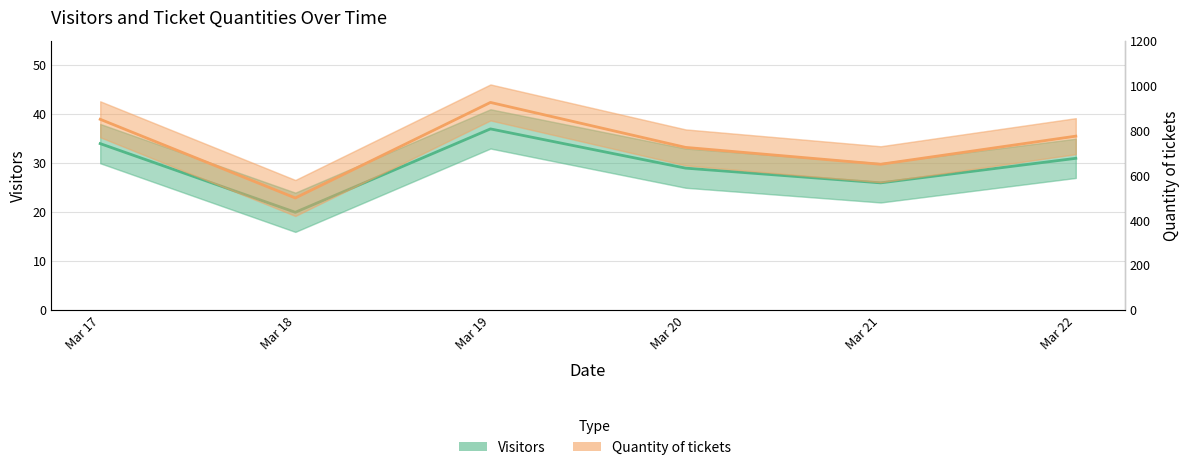

Does the chart display data point markers on the line(s)?

No